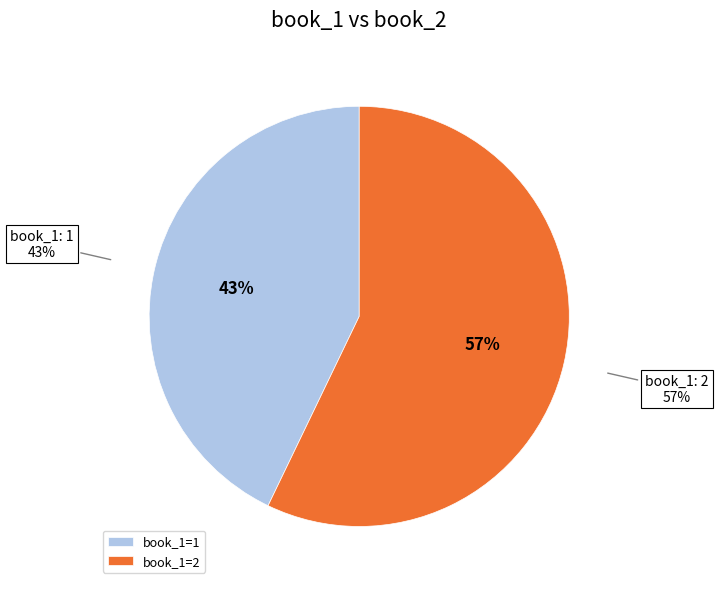

What percentage is NOT represented by 2?

42.9%